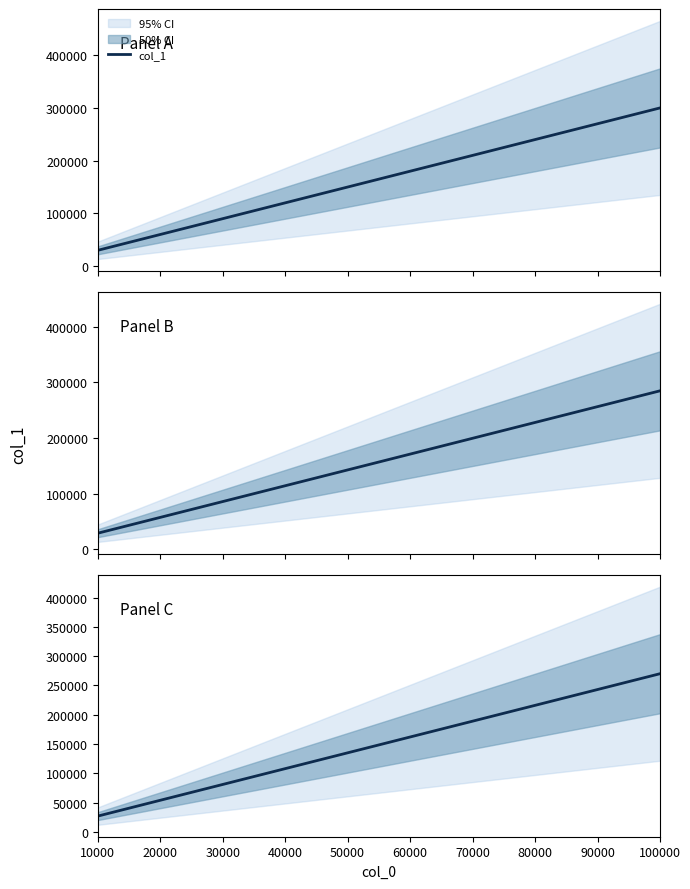

How many distinct data groups are displayed?

1